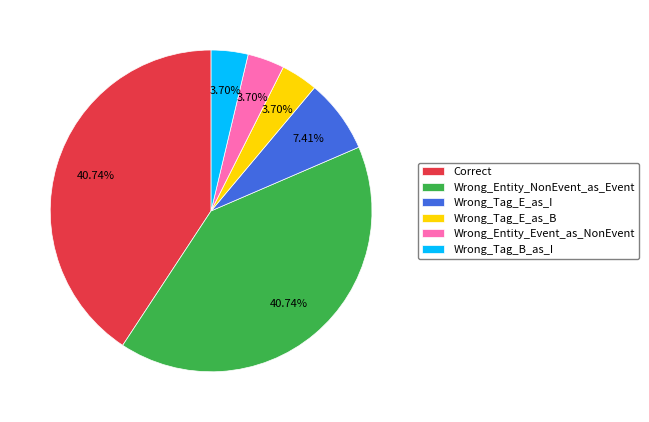

How many slices are in this pie chart?

6